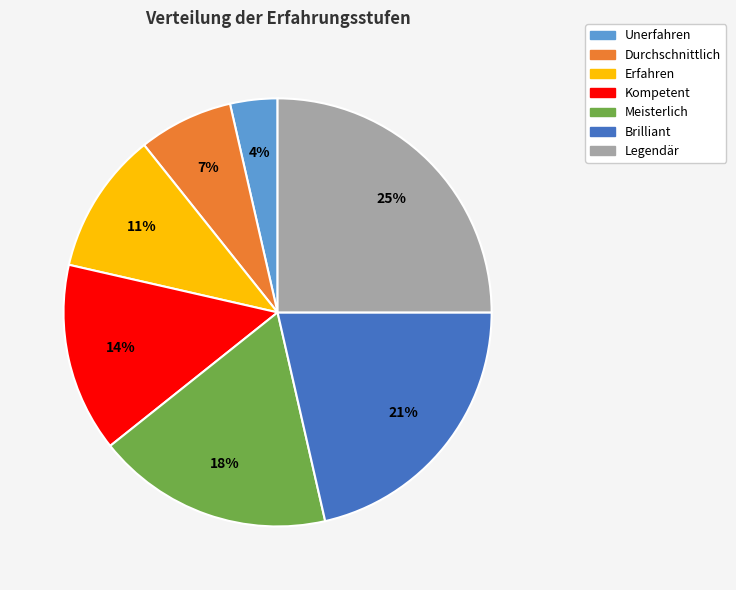

Between Durchschnittlich and Erfahren, which is larger?

Erfahren